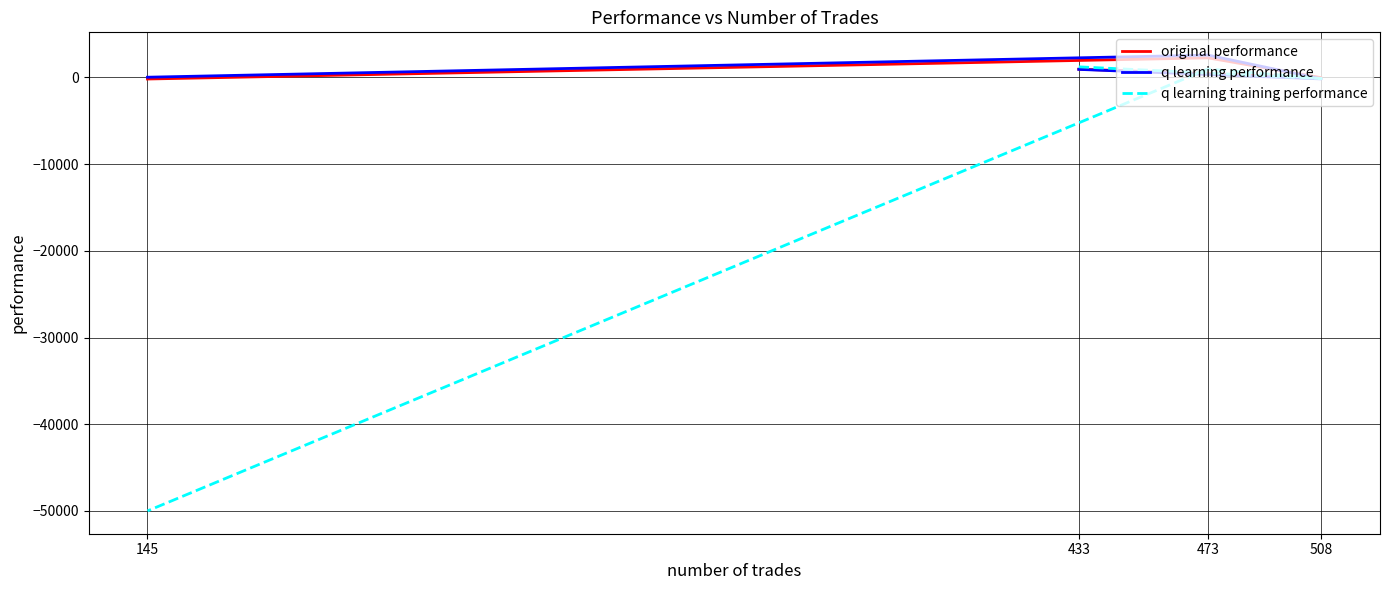

Between 473 and 433, which is larger?

473